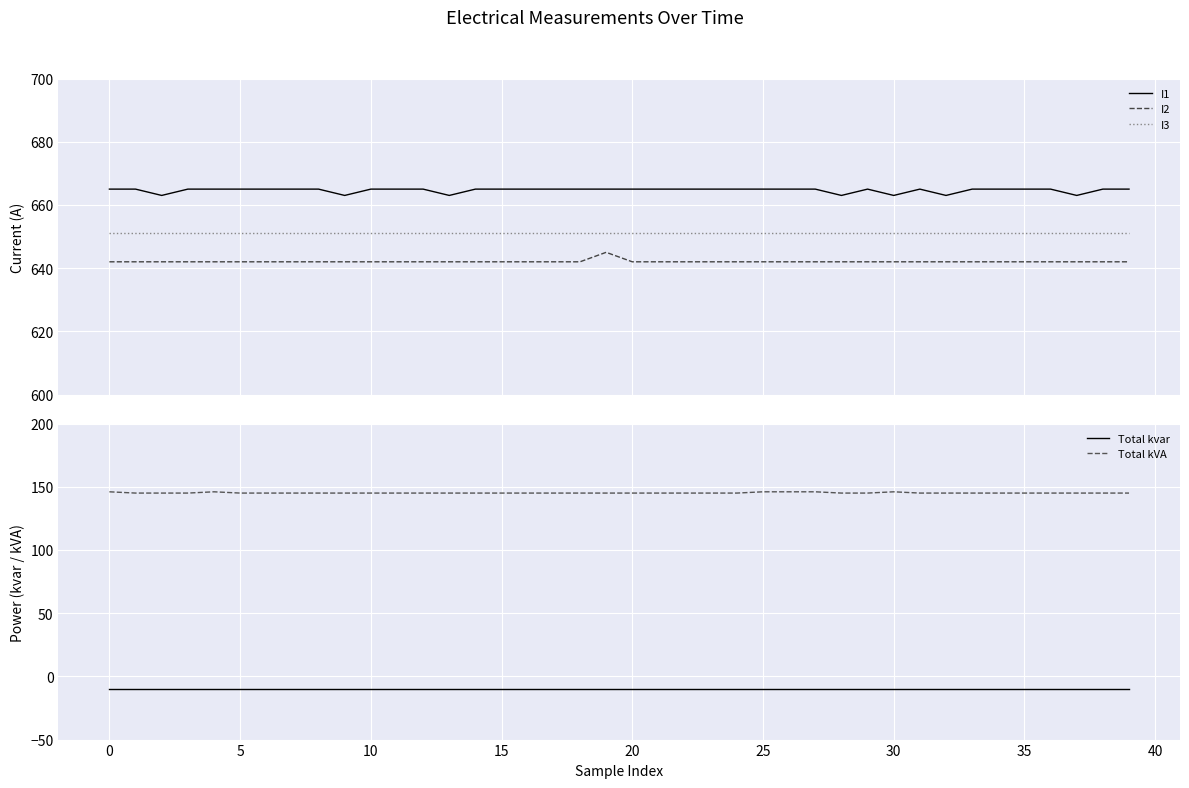

True or false: Total kVA and Total kvar intersect in this chart.

False